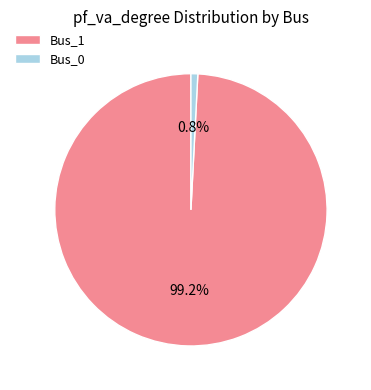

To the nearest percent, what is the combined percentage of Bus_1 and Bus_0?

100%